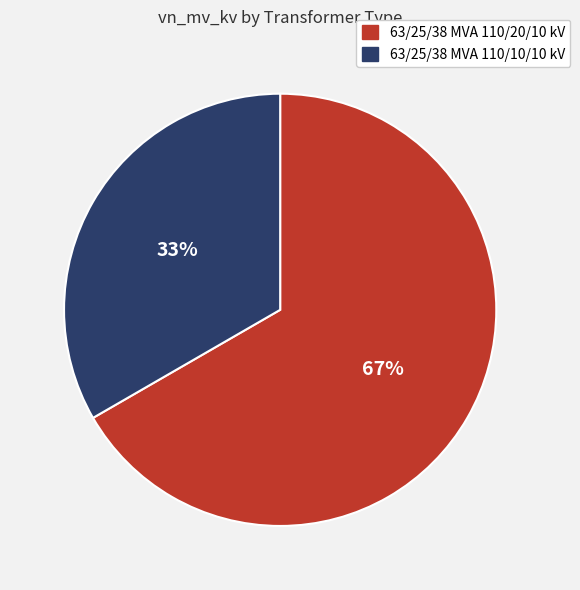

Count the number of slices in the pie.

2